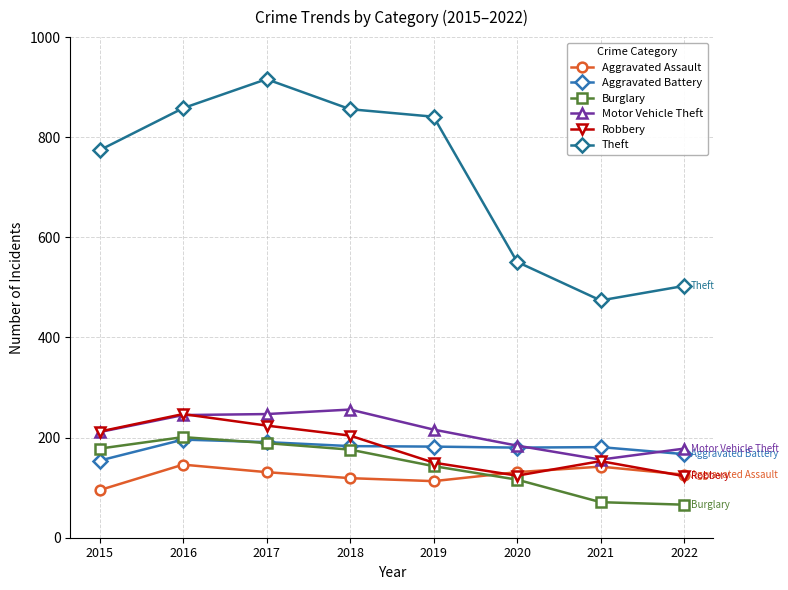

What value does the Aggravated Battery series have at 2022?

167